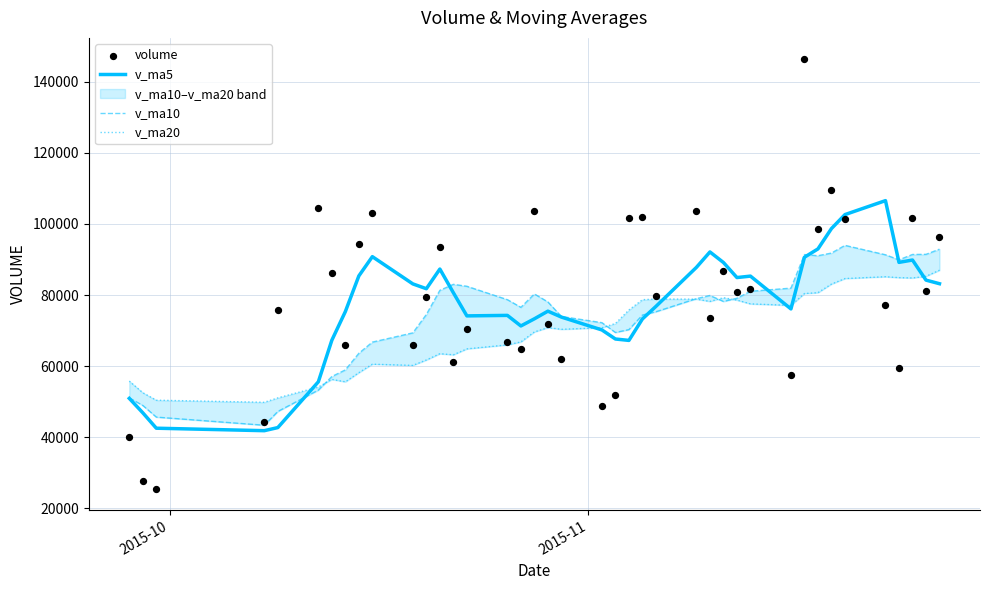

Which series has the largest total across all categories?

volume